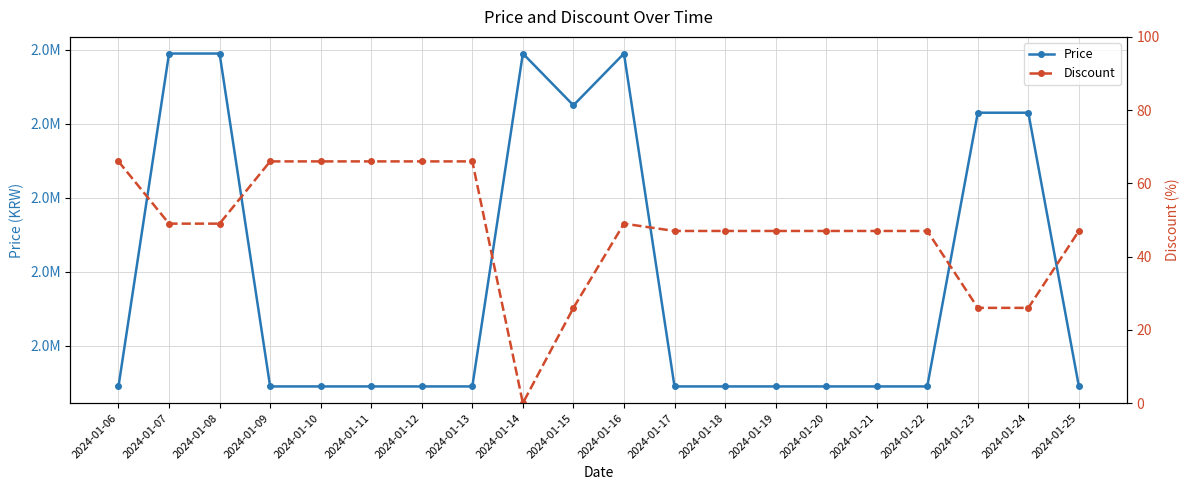

At which label does Discount reach its minimum?

2024-01-14